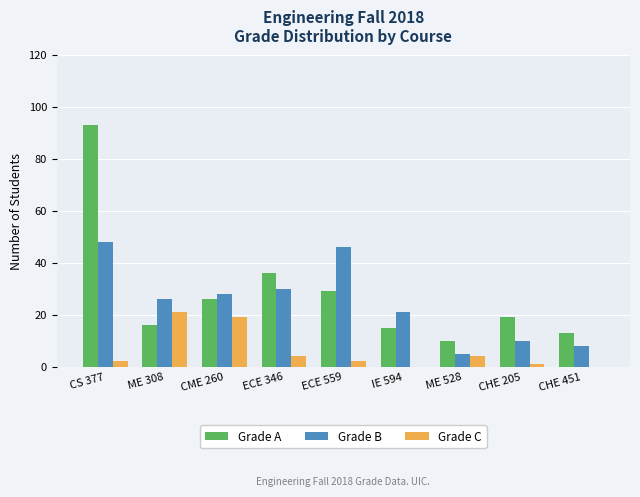

Reading left to right, extract all data points from this chart.

Grade A: CS 377=93	ME 308=16	CME 260=26	ECE 346=36	ECE 559=29	IE 594=15	ME 528=10	CHE 205=19	CHE 451=13
Grade B: CS 377=48	ME 308=26	CME 260=28	ECE 346=30	ECE 559=46	IE 594=21	ME 528=5	CHE 205=10	CHE 451=8
Grade C: CS 377=2	ME 308=21	CME 260=19	ECE 346=4	ECE 559=2	IE 594=0	ME 528=4	CHE 205=1	CHE 451=0